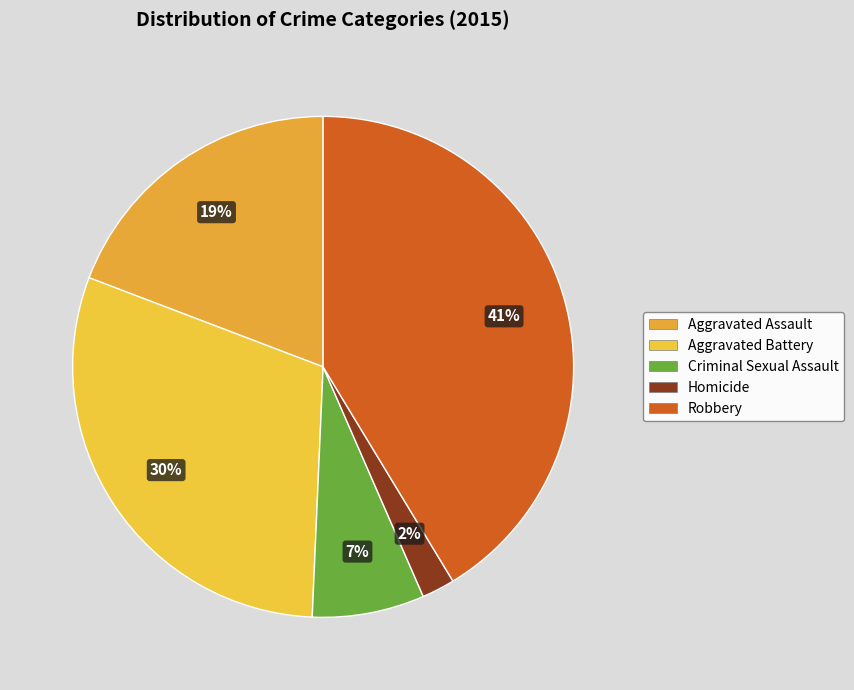

To the nearest percent, what percentage of the pie is Robbery?

41%